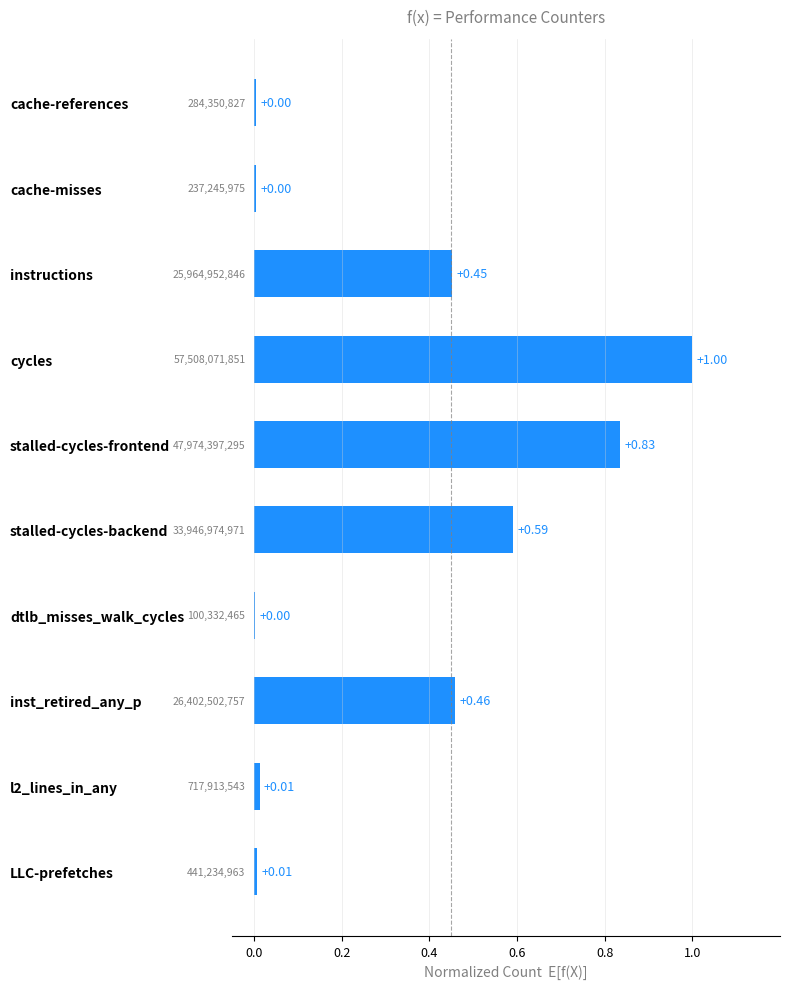

Which category has the highest value across all series?

cycles